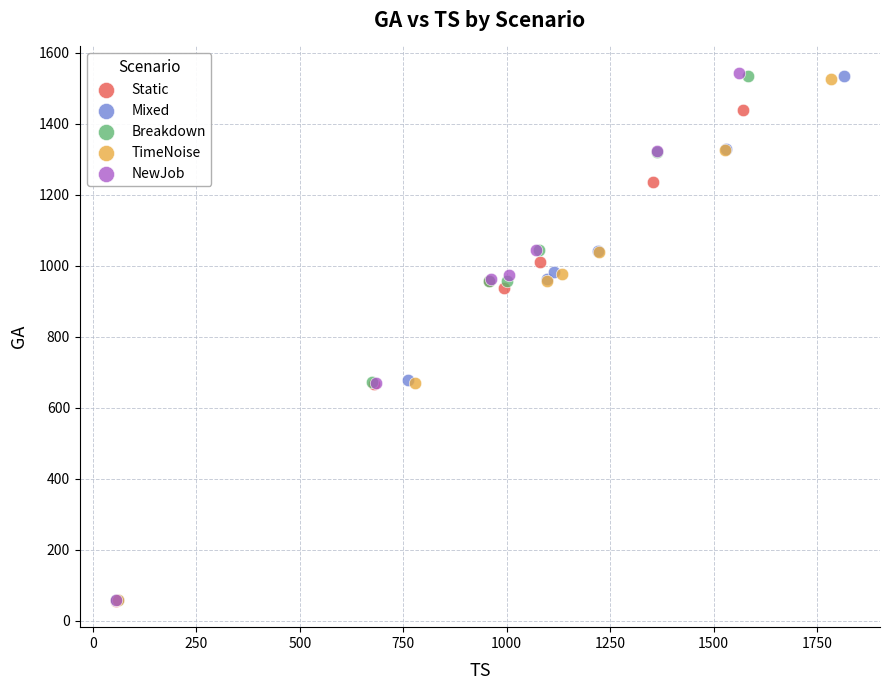

Which series has the widest spread of Y values?

NewJob